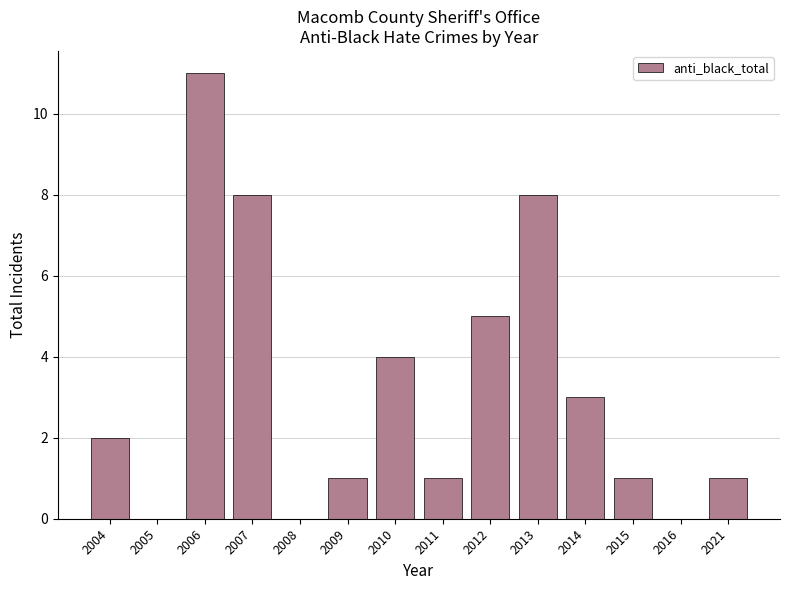

What is the difference between the values at 2012 and 2016?

5